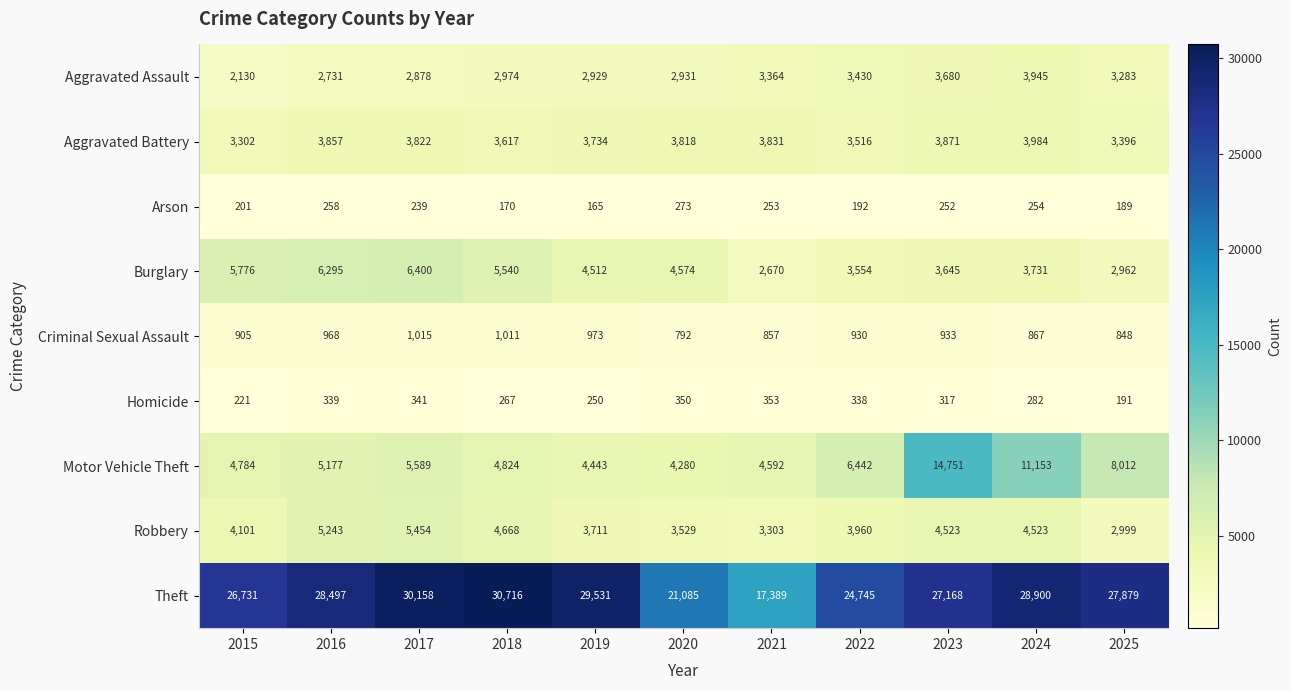

What is the minimum value shown in the chart?

165